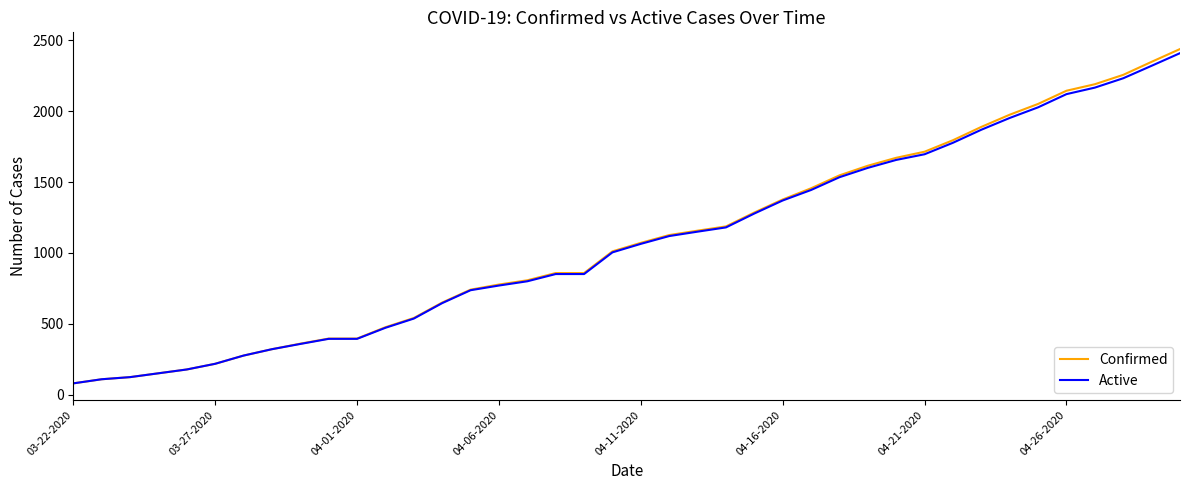

What are all the series names shown in the legend?

Confirmed, Active